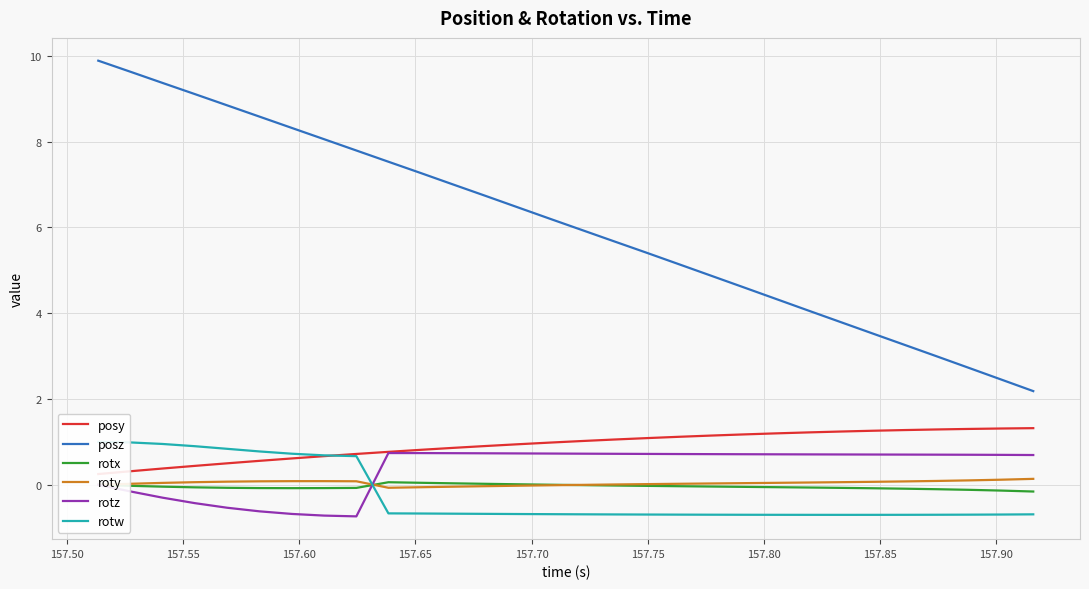

True or false: rotz and posz intersect in this chart.

False